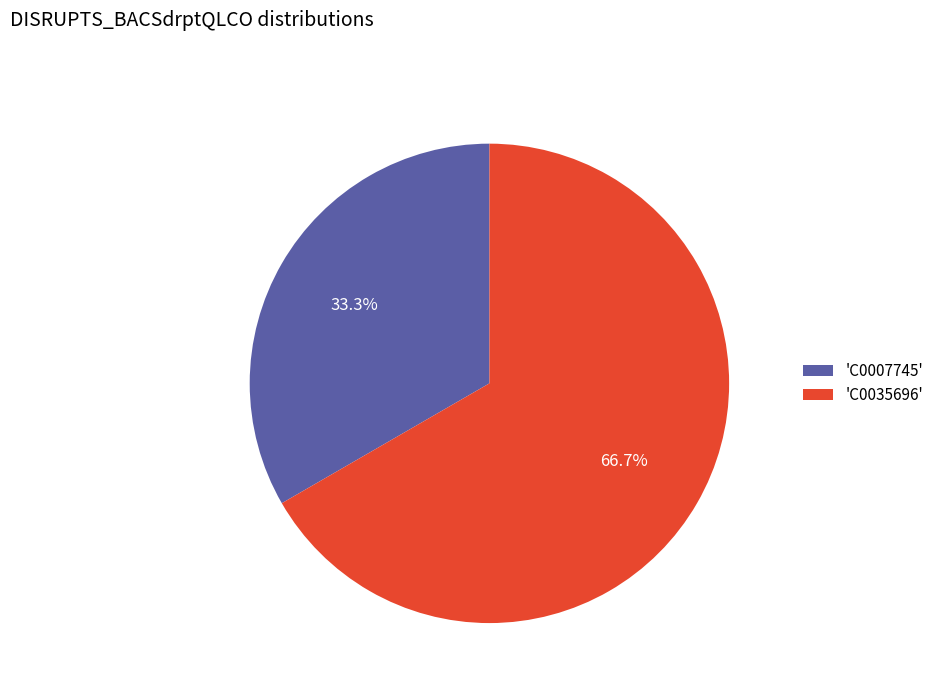

Which has a higher value, 'C0007745' or 'C0035696'?

'C0035696'